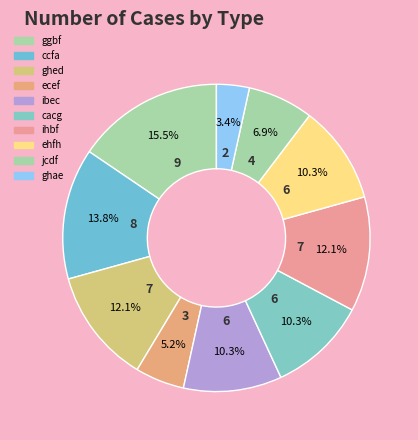

Which has a higher value, ghae or ehfh?

ehfh